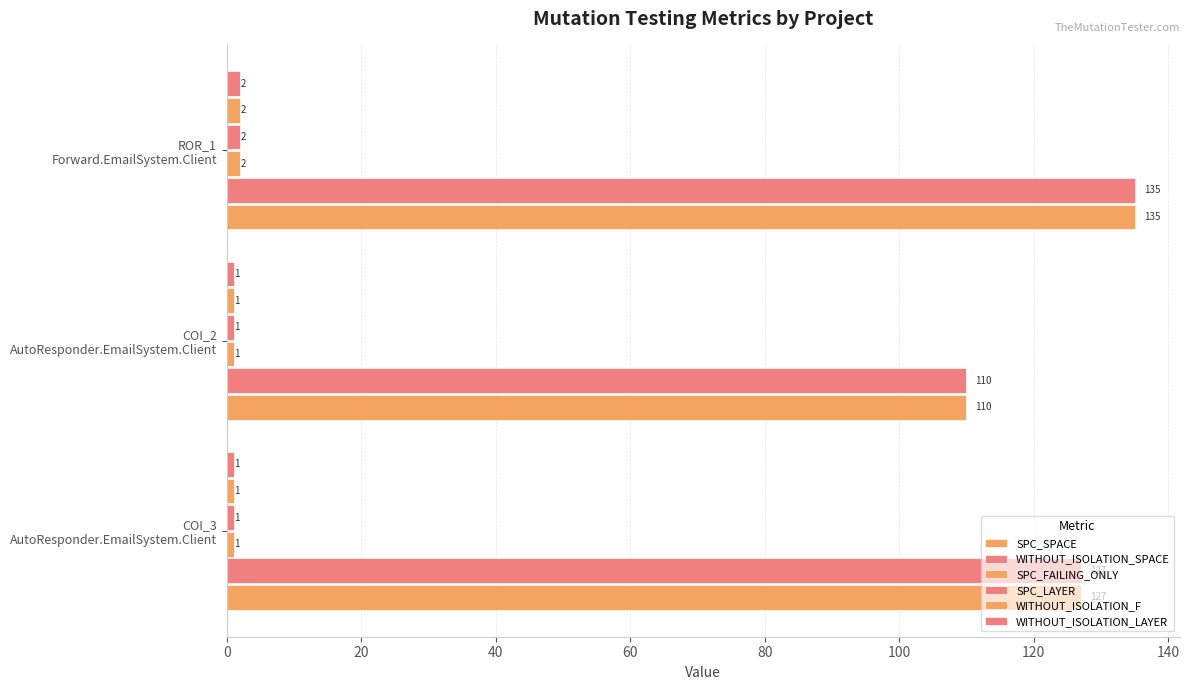

How many data points in WITHOUT_ISOLATION_F are above 1?

1